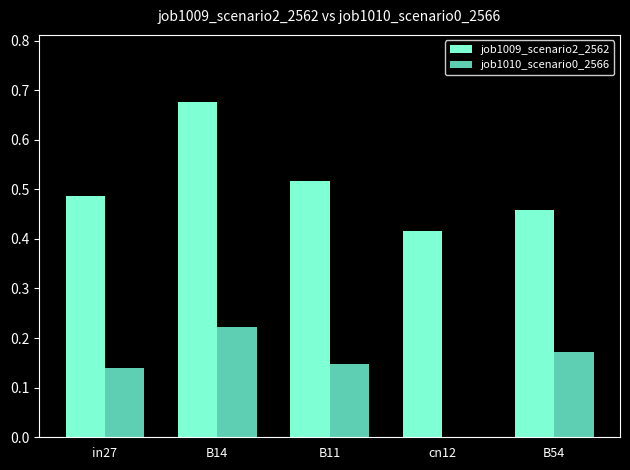

Which label corresponds to the largest value in the chart?

B14